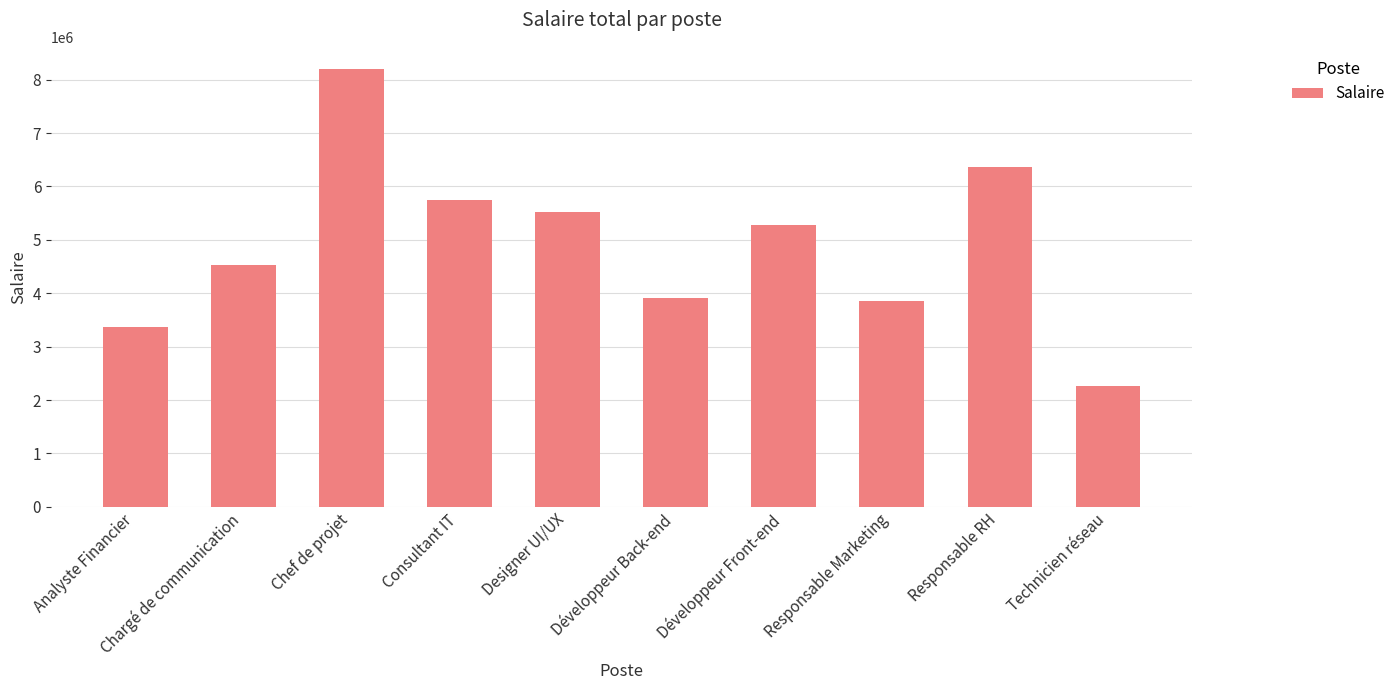

What is the change in value from Chargé de communication to Technicien réseau?

-2251921